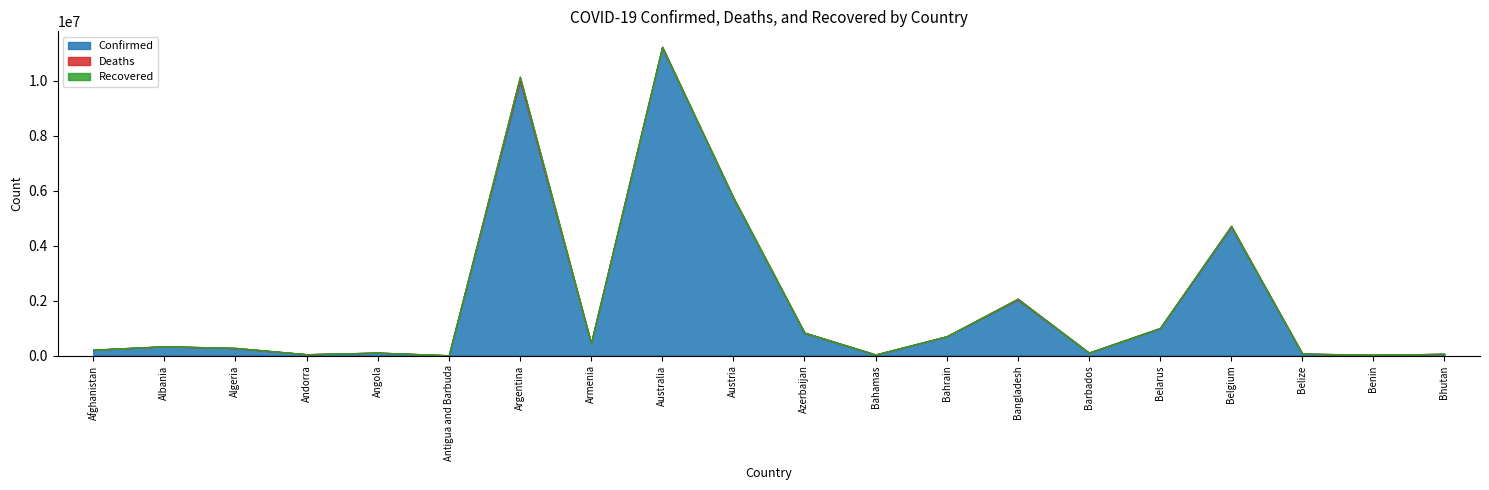

True or false: Confirmed has a value of 4682234 at Belgium.

True